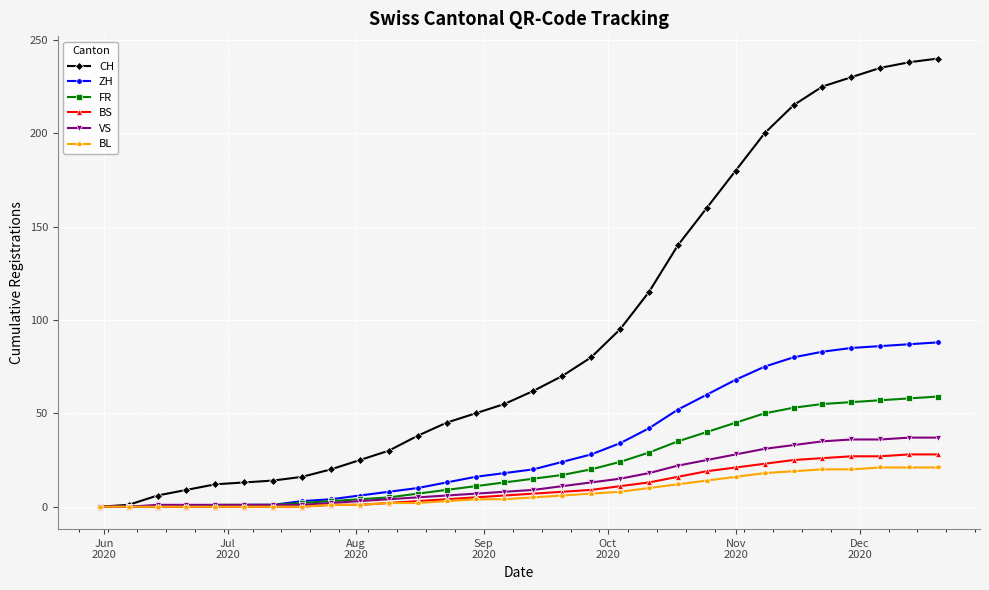

Which series has the largest total across all categories?

CH